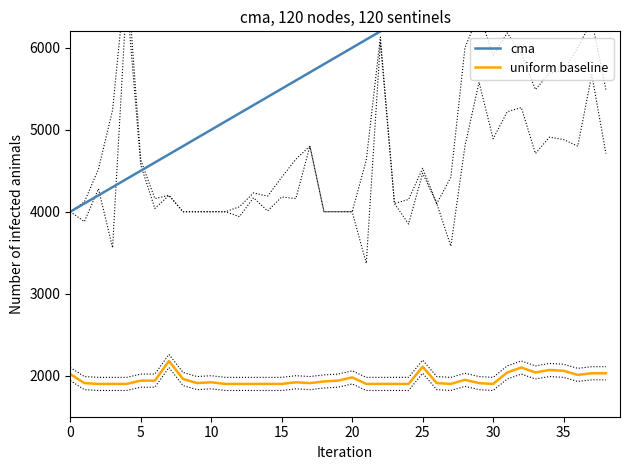

What is the spread (max minus min) of values at 25?

2560